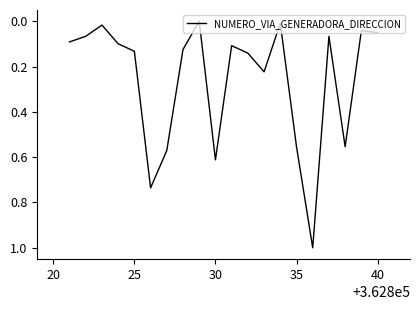

What is the maximum value shown in the chart?

1.0